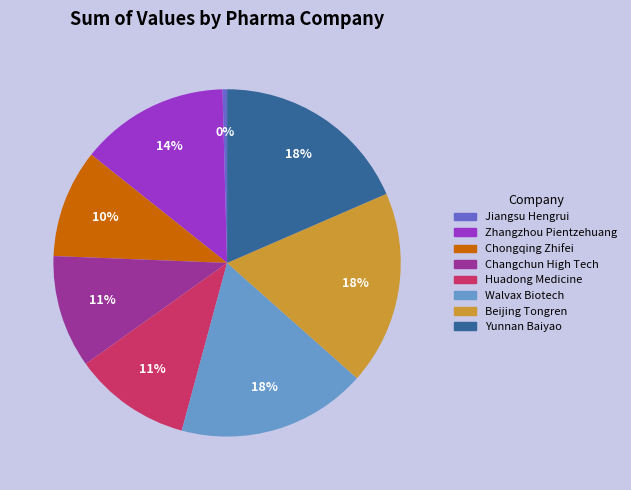

What is the ratio of the value at Huadong Medicine to the value at Yunnan Baiyao?

0.6